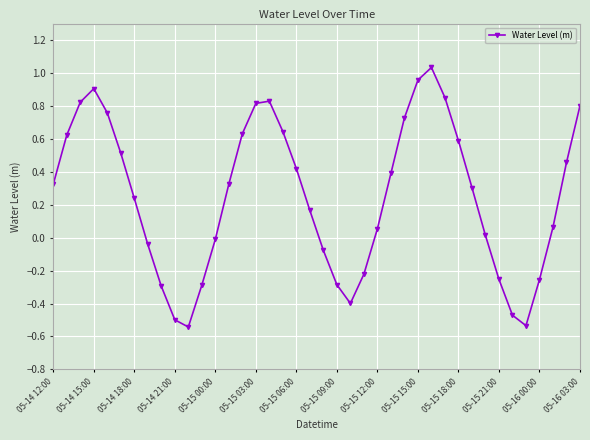

What is the difference between the maximum and minimum values?

1.6